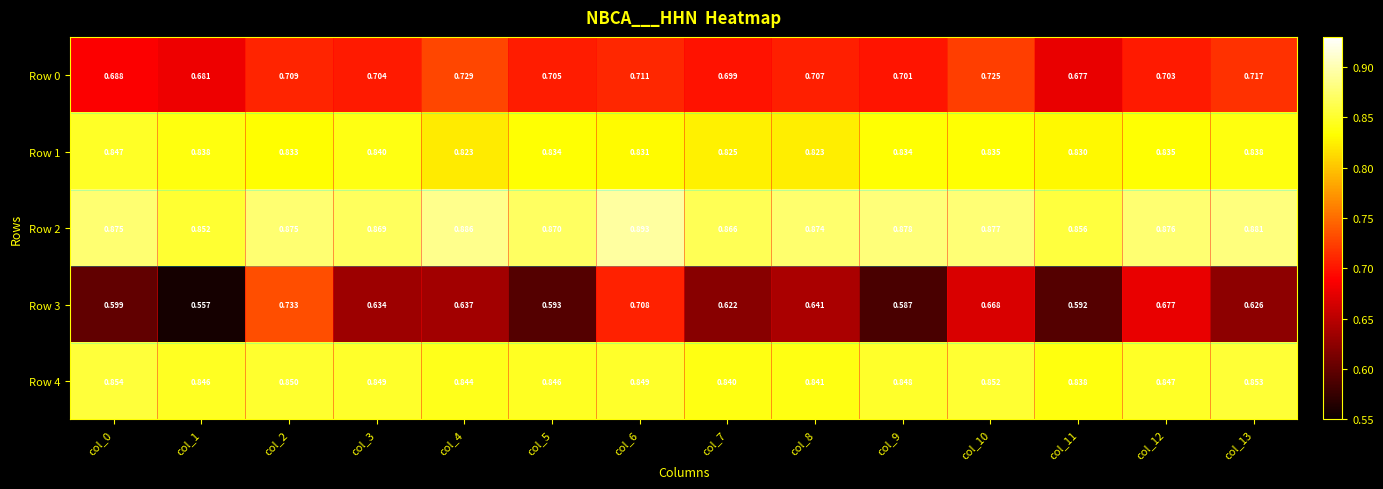

Is the value of Row 0 at col_3 greater than the value of Row 1 at col_7?

No